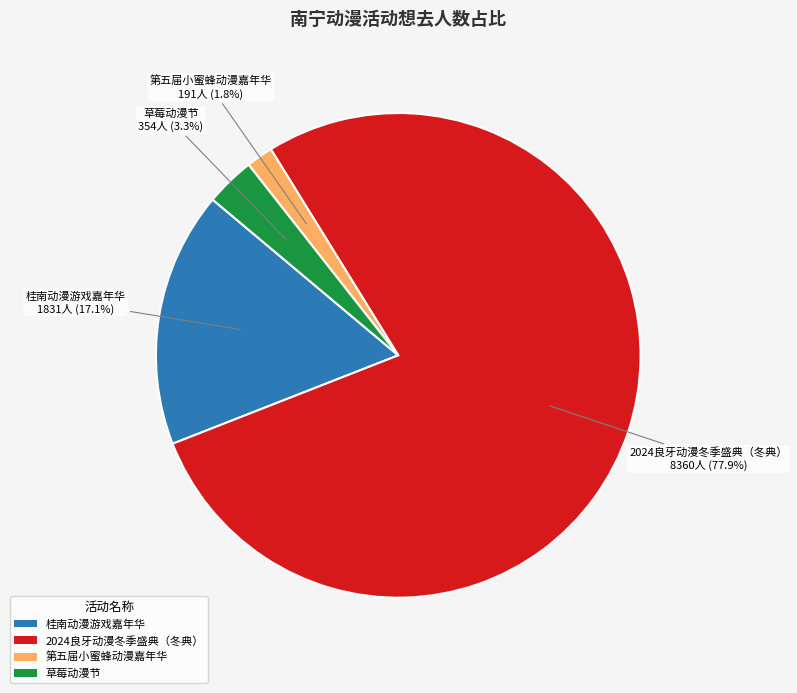

To the nearest percent, what is the average slice percentage?

25%